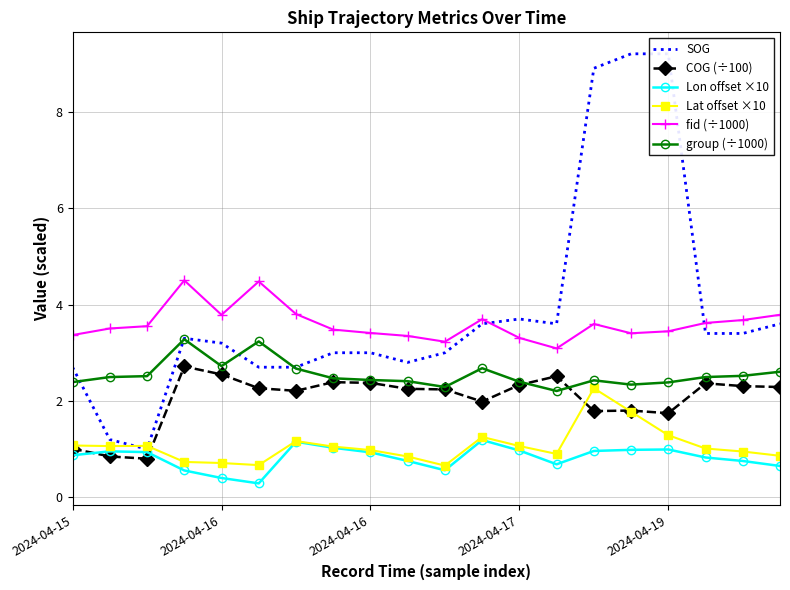

In fid (÷1000), how many points are higher than both neighbors (excluding endpoints)?

4